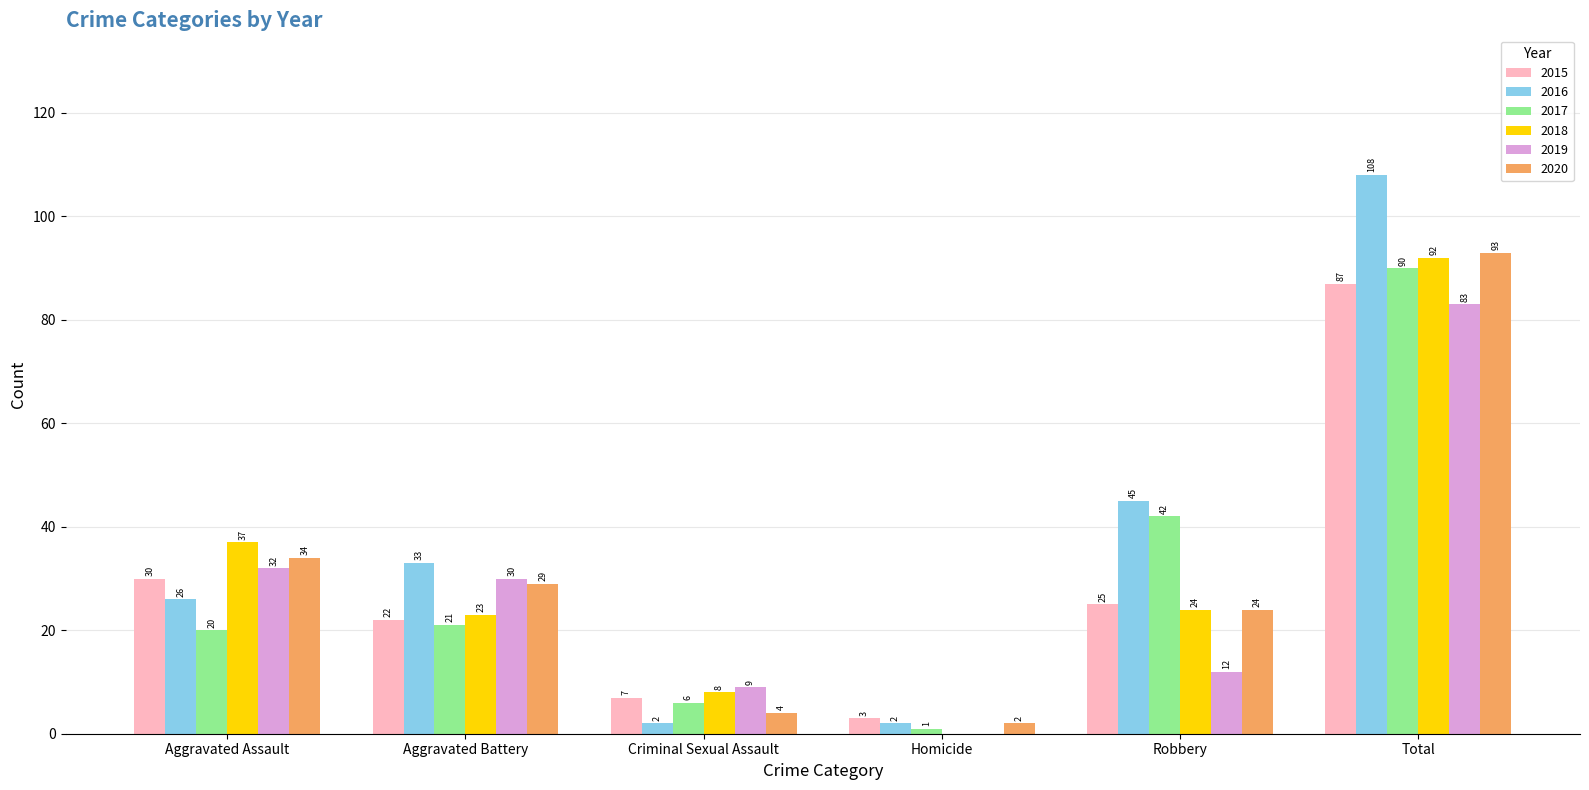

What are all the series names shown in the legend?

2015, 2016, 2017, 2018, 2019, 2020